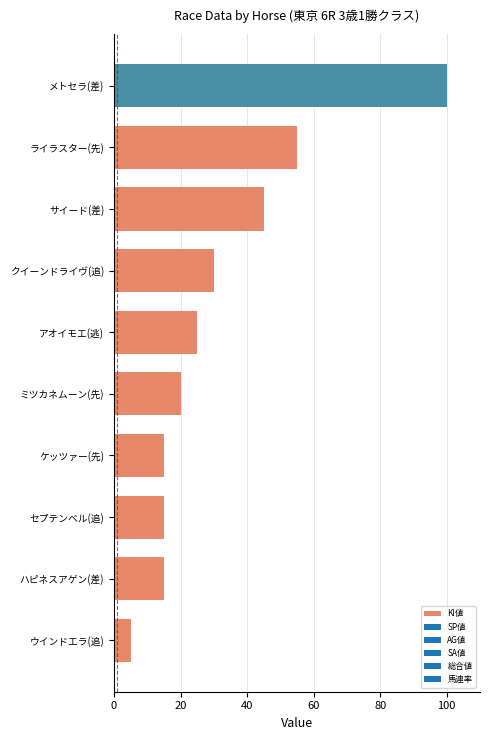

Reading top to bottom, list all the values displayed in this chart.

メトセラ(差)=100	ライラスター(先)=55	サイード(差)=45	クイーンドライヴ(追)=30	アオイモエ(逃)=25	ミツカネムーン(先)=20	ケッツァー(先)=15	セプテンベル(追)=15	ハピネスアゲン(差)=15	ウインドエラ(追)=5